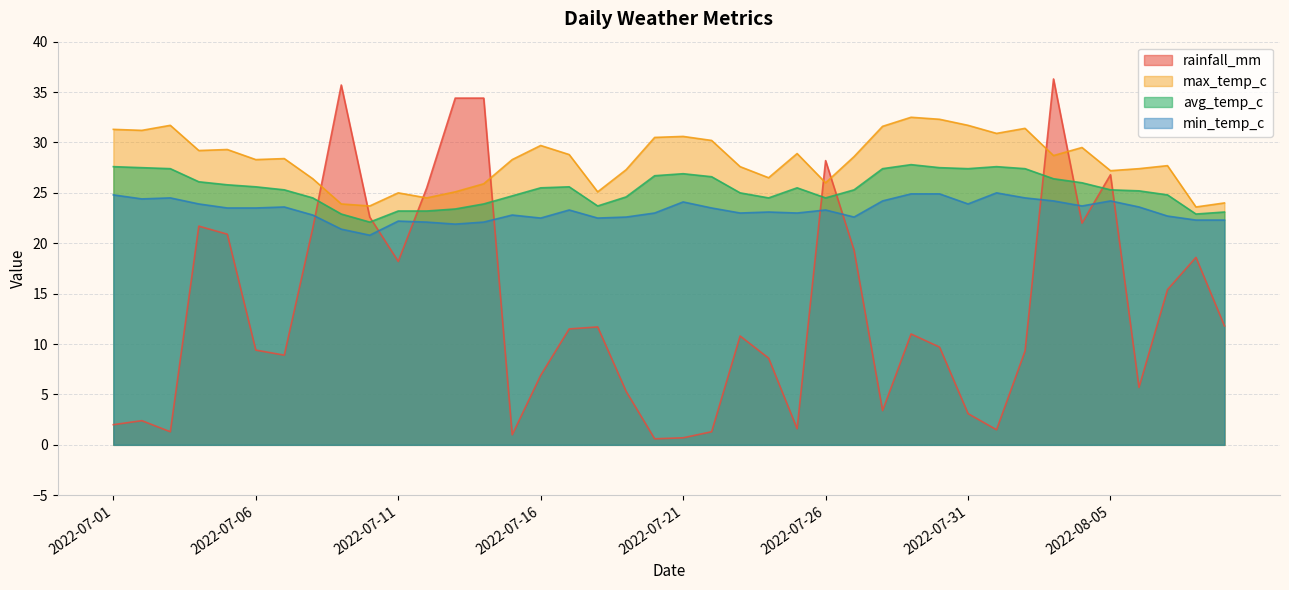

What are all the series names shown in the legend?

rainfall_mm, max_temp_c, avg_temp_c, min_temp_c